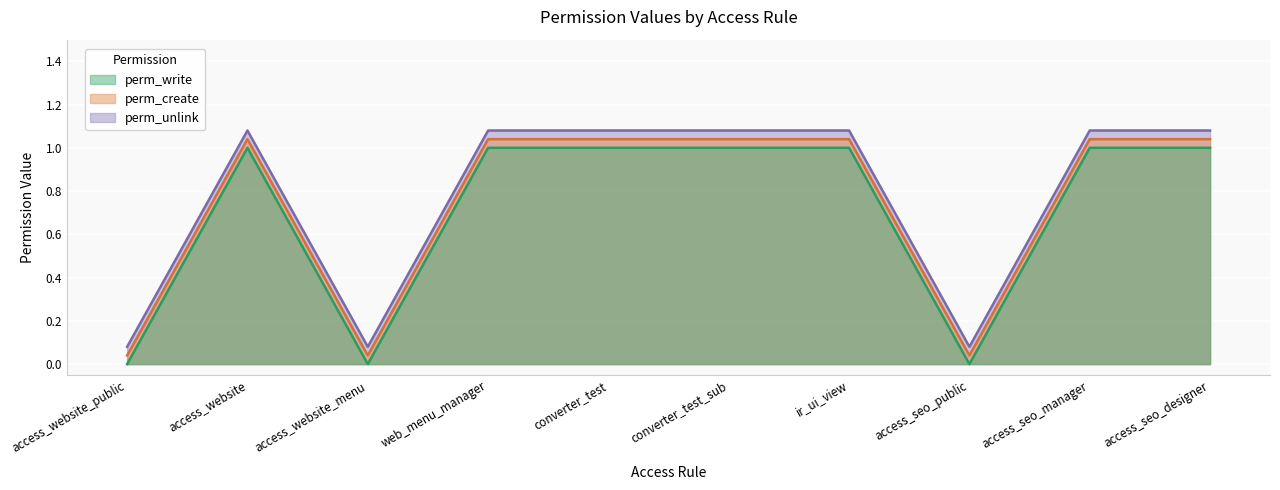

Reading left to right, transcribe all the data shown in this chart.

perm_write: access_website_public=0.0	access_website=1.0	access_website_menu=0.0	web_menu_manager=1.0	converter_test=1.0	converter_test_sub=1.0	ir_ui_view=1.0	access_seo_public=0.0	access_seo_manager=1.0	access_seo_designer=1.0
perm_create: access_website_public=0.0	access_website=1.0	access_website_menu=0.0	web_menu_manager=1.0	converter_test=1.0	converter_test_sub=1.0	ir_ui_view=1.0	access_seo_public=0.0	access_seo_manager=1.0	access_seo_designer=1.0
perm_unlink: access_website_public=0.1	access_website=1.1	access_website_menu=0.1	web_menu_manager=1.1	converter_test=1.1	converter_test_sub=1.1	ir_ui_view=1.1	access_seo_public=0.1	access_seo_manager=1.1	access_seo_designer=1.1